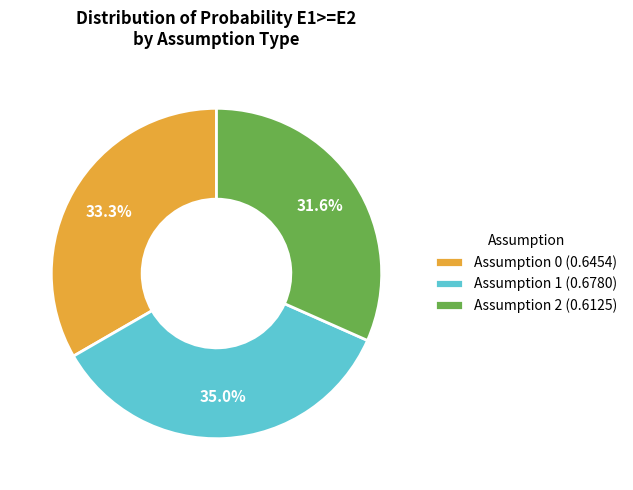

Count the number of slices in the pie.

3